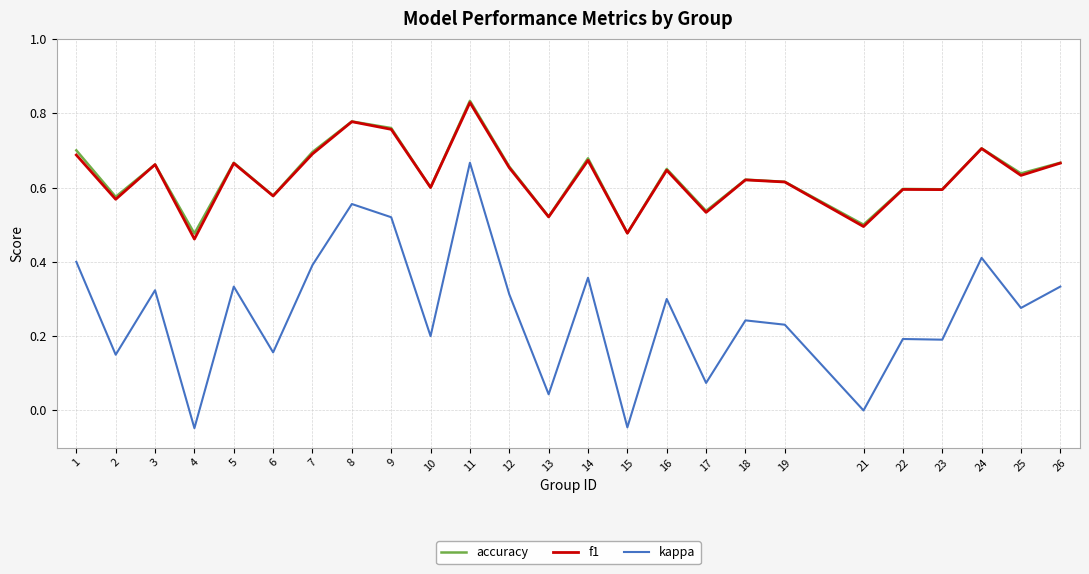

Which series changed the most between 7 and 15?

kappa